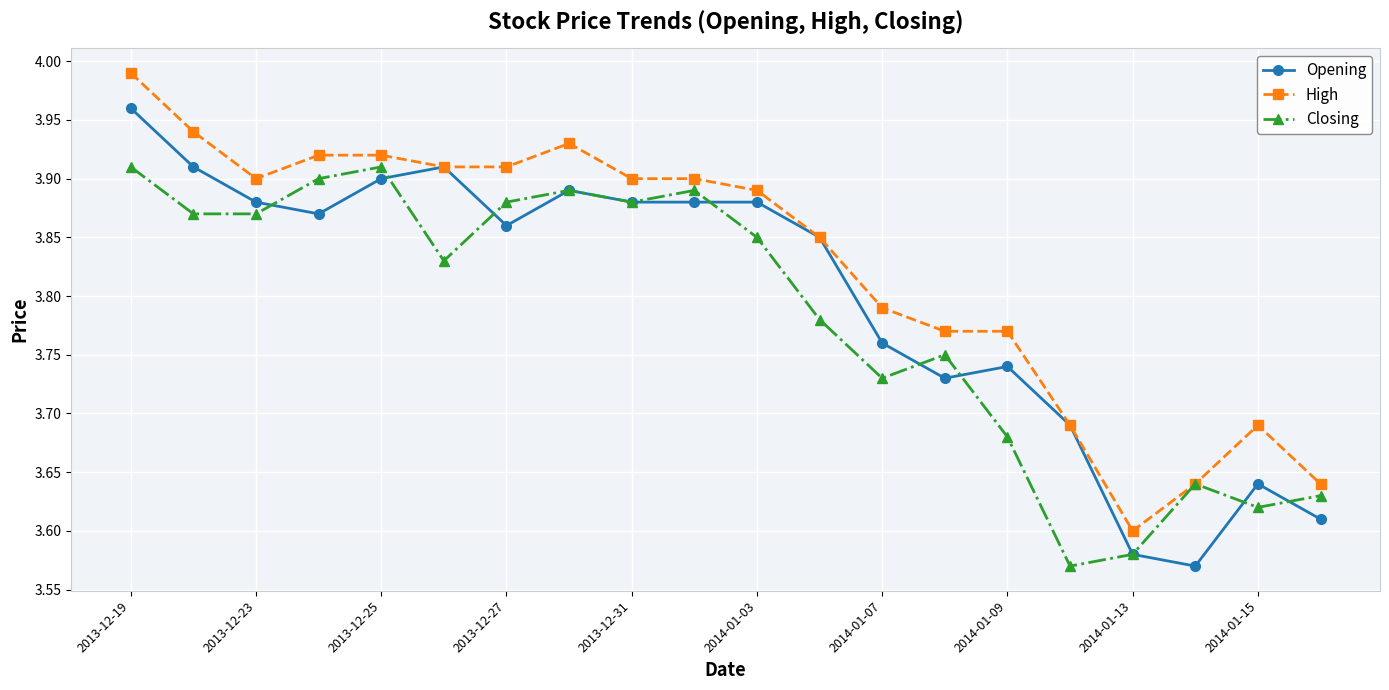

How many interior local peaks does the Closing series have?

5